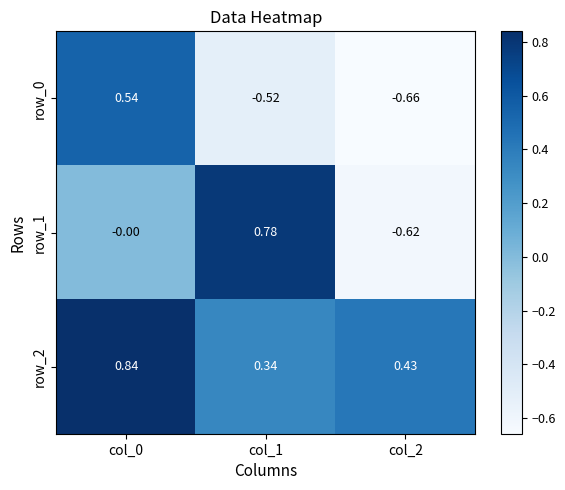

How many negative values does the row_0 series have?

2